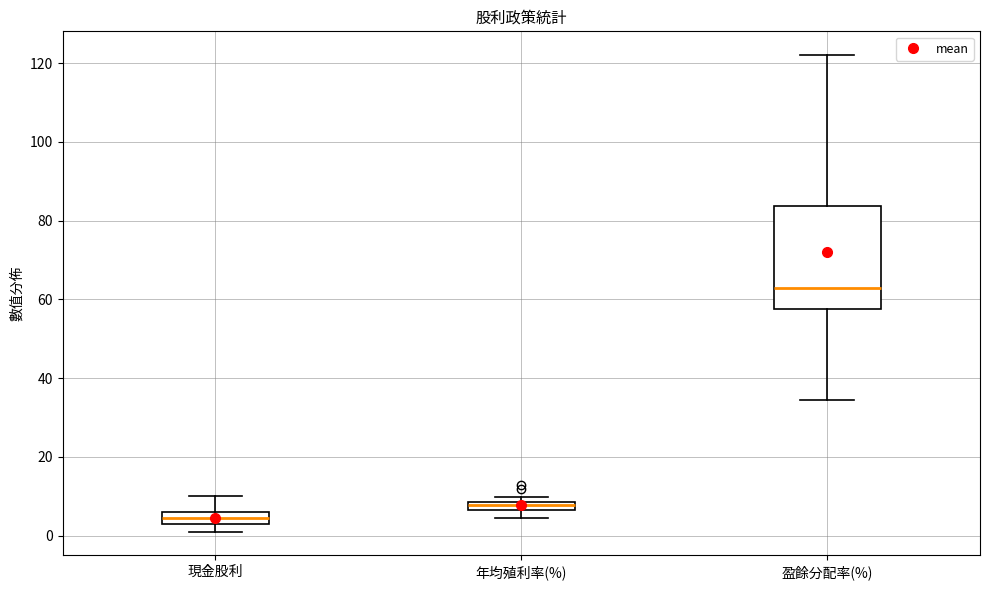

Comparing the boxes themselves (not the whiskers), which one is the tallest?

盈餘分配率(%)